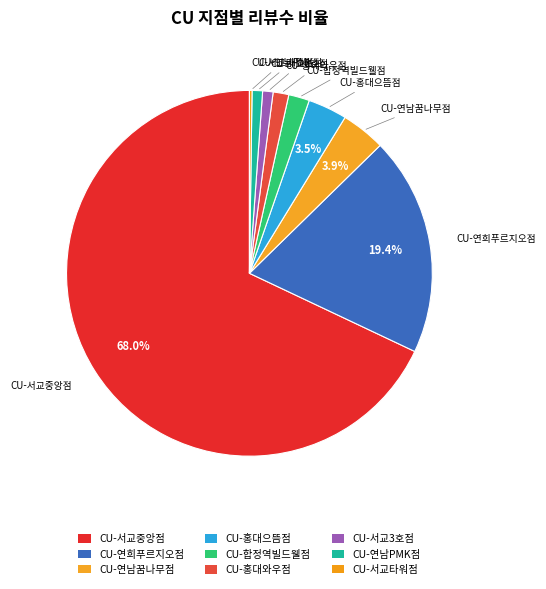

What percentage is NOT represented by CU-연희푸르지오점?

80.6%